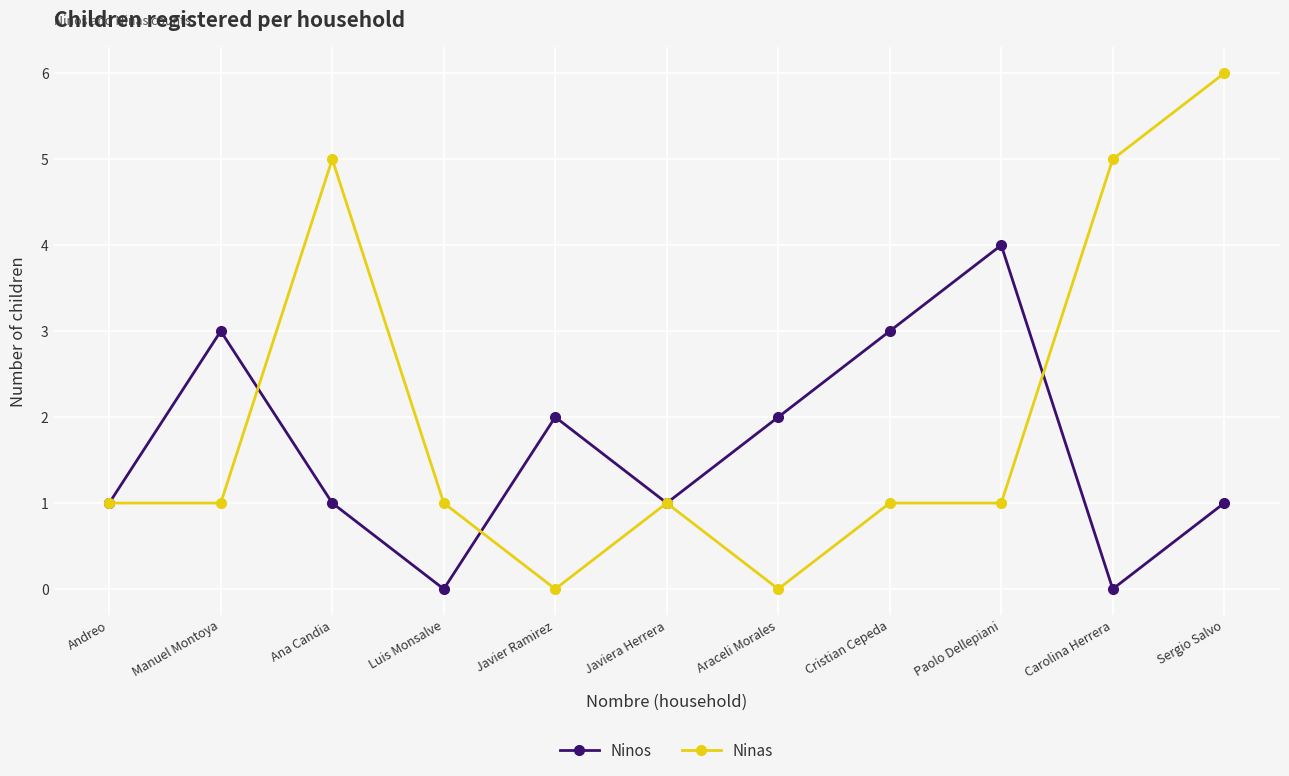

True or false: Ninos has more than 1 interior local peaks.

True